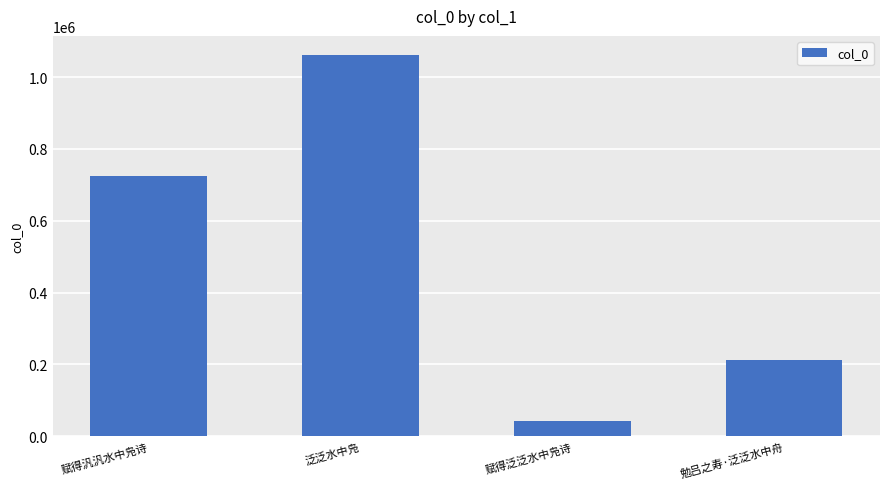

What is the difference between the maximum and second lowest values?

848962